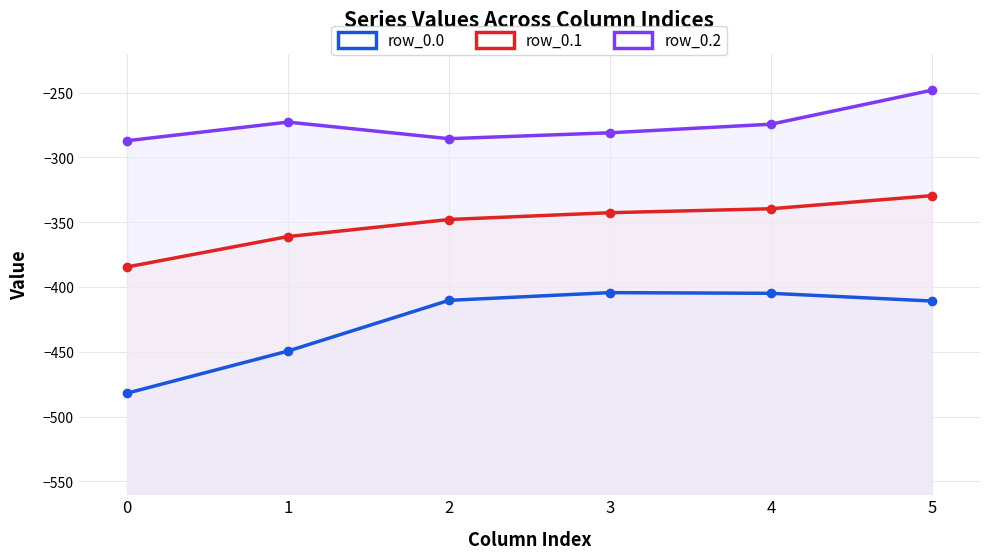

What is the maximum value shown in the chart?

-248.1